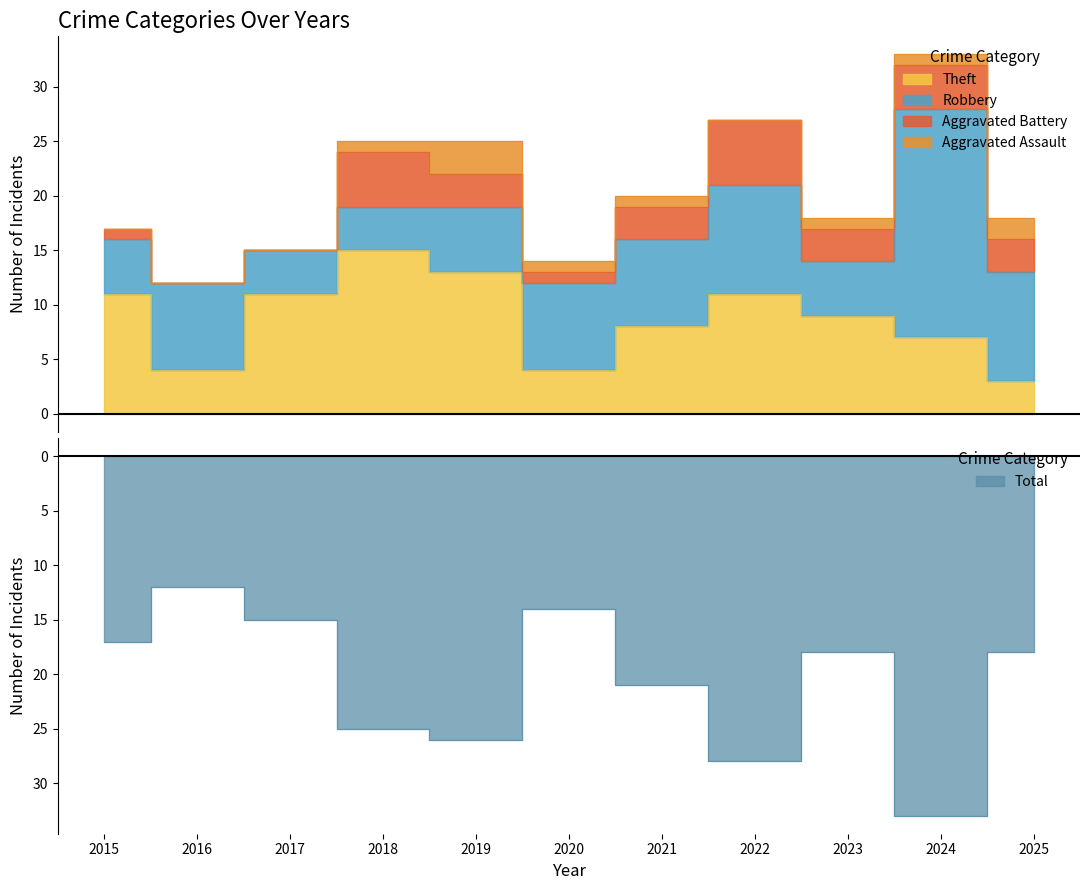

Reading left to right, transcribe all the data shown in this chart.

Robbery: 5	8	4	4	6	8	8	10	5	21	10
Theft: 11	4	11	15	13	4	8	11	9	7	3
Aggravated Battery: 1	0	0	5	3	1	3	6	3	4	3
Aggravated Assault: 0	0	0	1	3	1	1	0	1	1	2
Total: 17	12	15	25	26	14	21	28	18	33	18